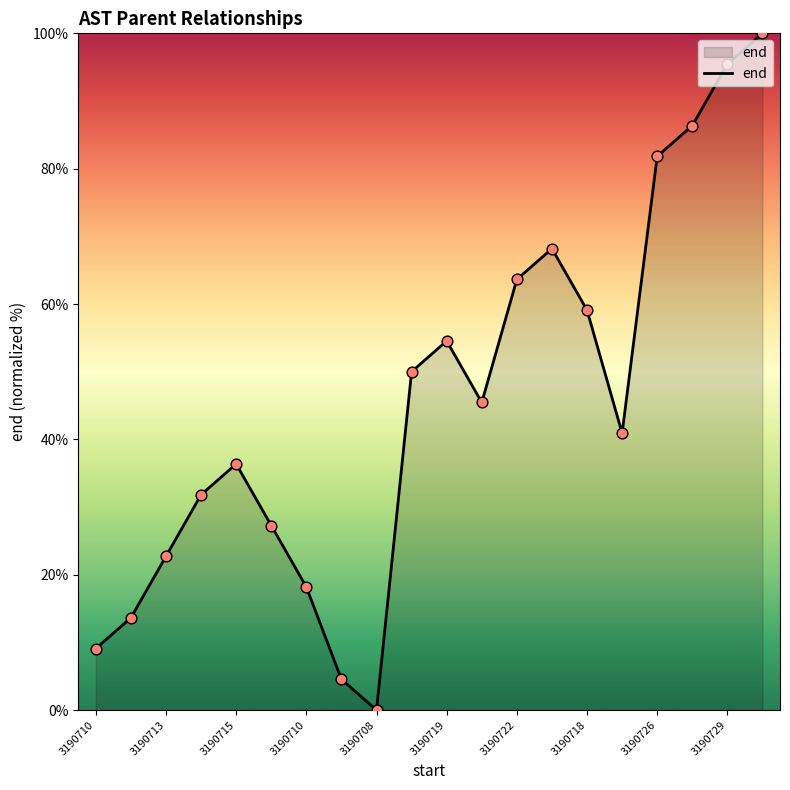

What is the difference between the maximum and minimum values?

100.0